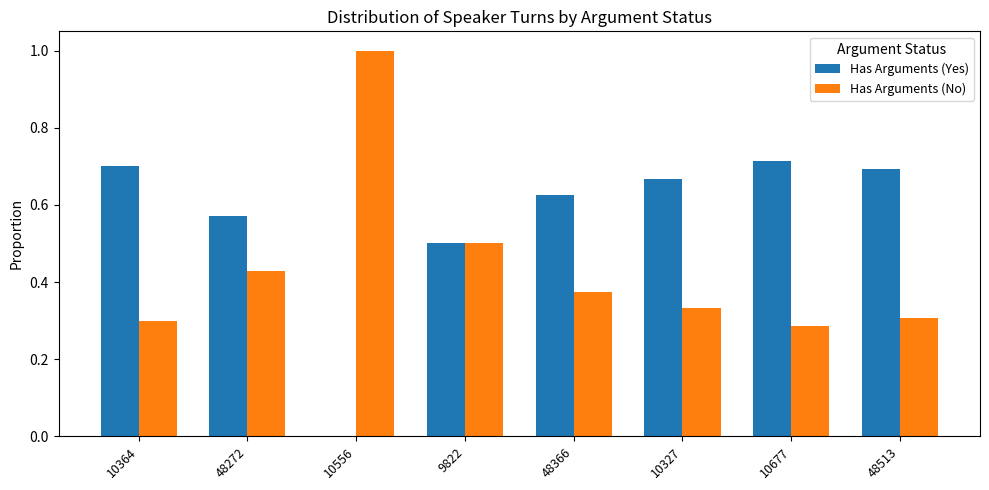

The value of Has Arguments (No) at 10677 is 0.2. True or false?

False